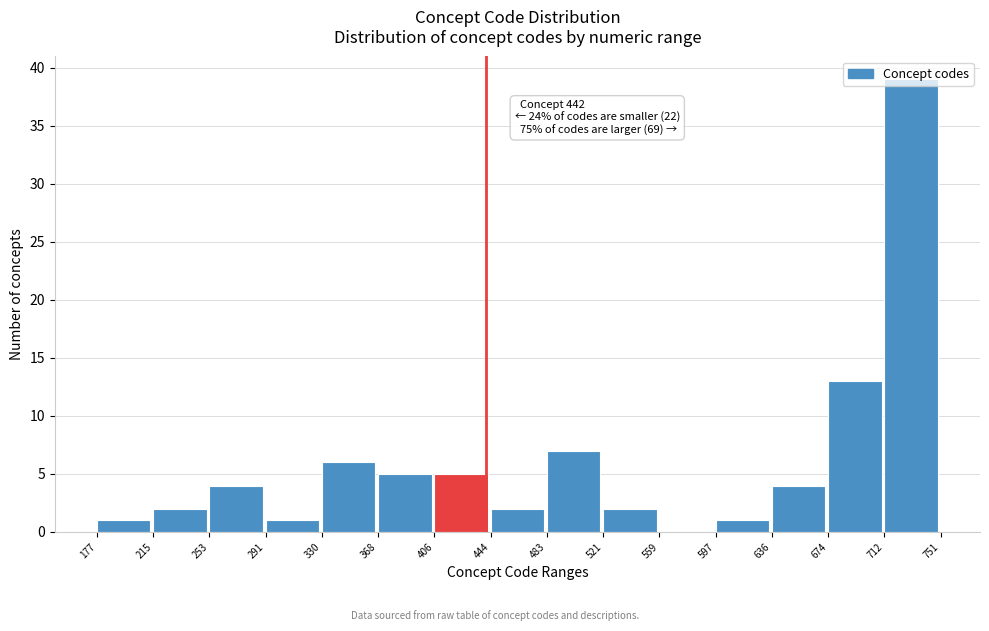

Over which range of the x-axis is the bar tallest?

712 to 751